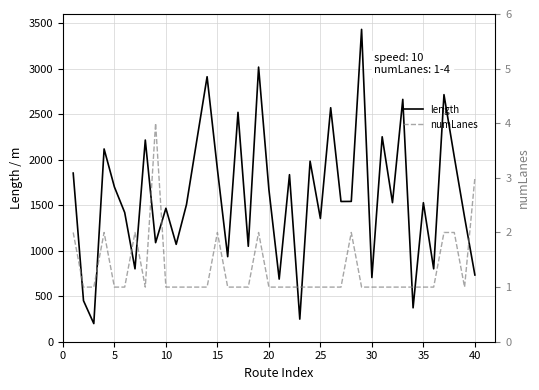

In length, how many points are higher than both neighbors (excluding endpoints)?

14